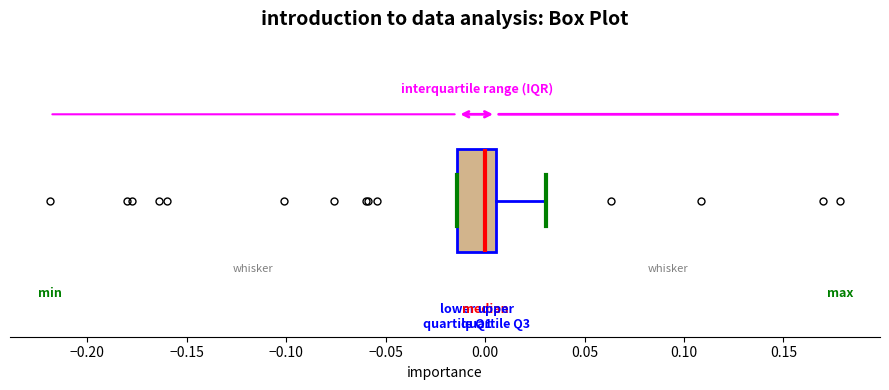

Where does the median line of the box sit on the x-axis? The values are not printed on the chart, so give them approximately, as read against the axis.

0.000